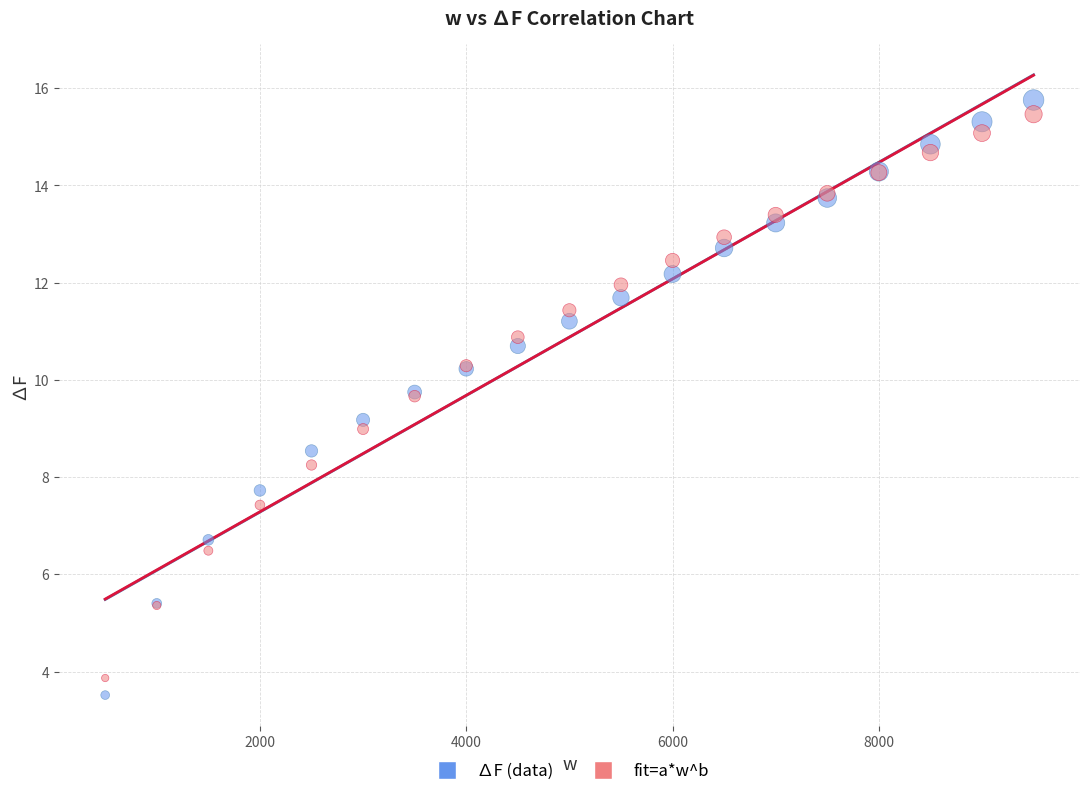

Which series has the largest Y range (max minus min)?

∆F (data)